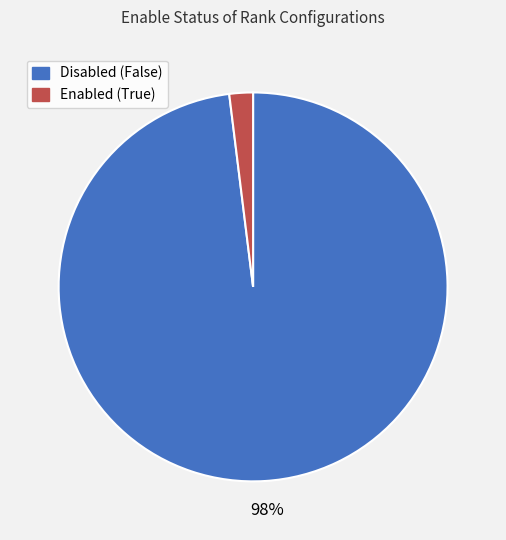

Is there a majority slice in this chart?

Yes